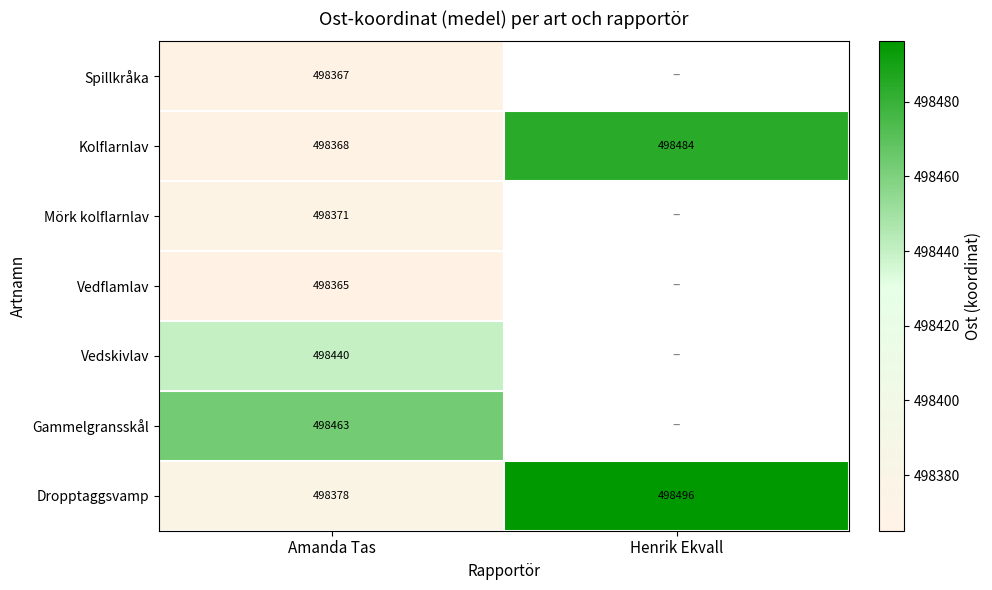

Where is Kolflarnlav nearest to the value 498426?

Amanda Tas